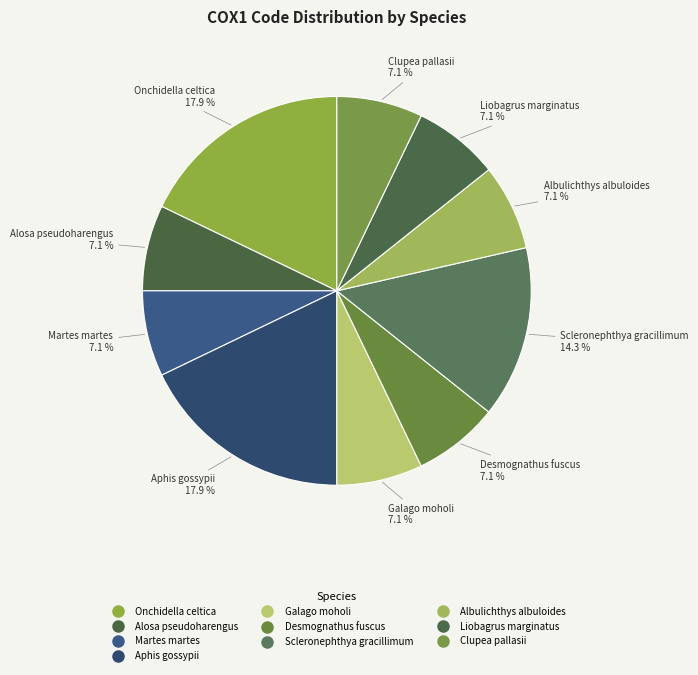

How many slices are in this pie chart?

10